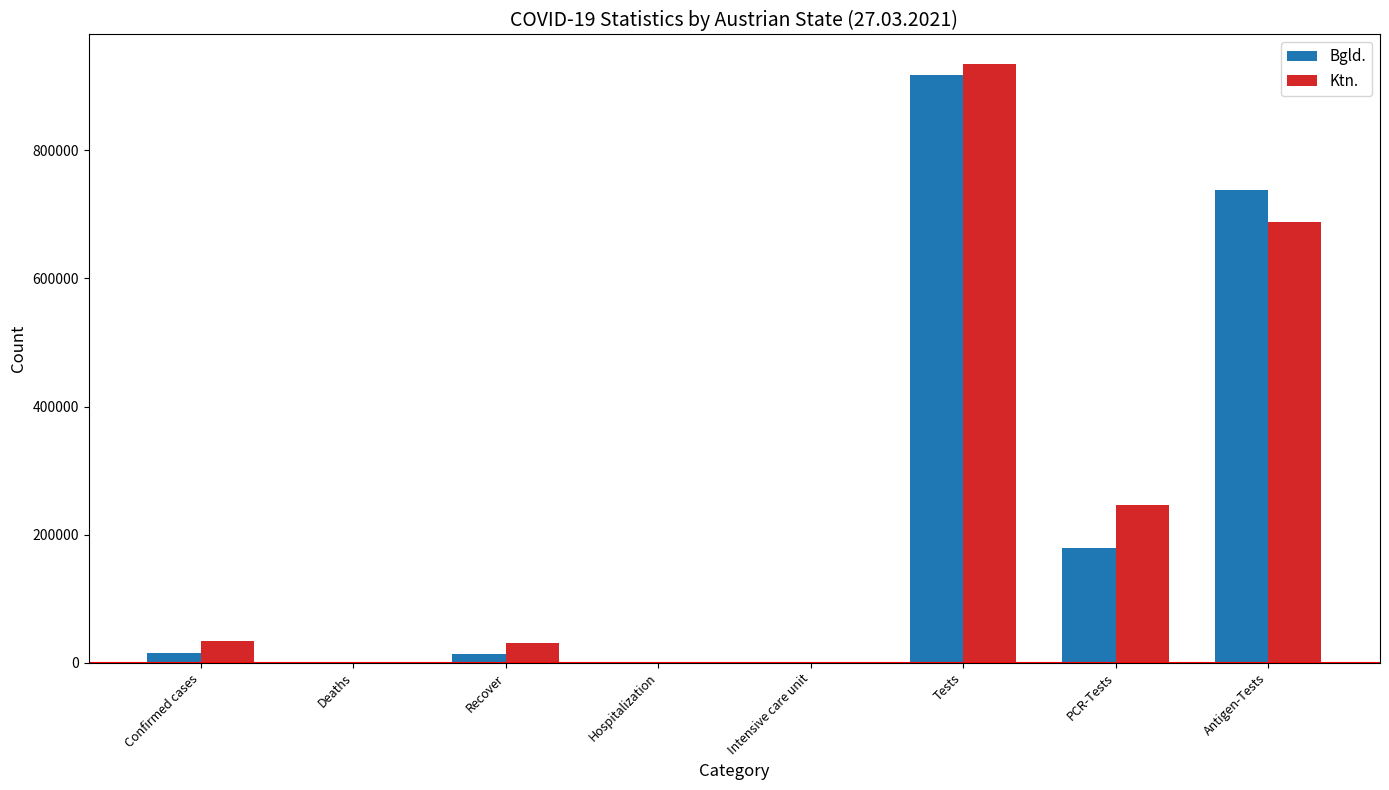

The Bgld. series shows 618116 at Tests. True or false?

False